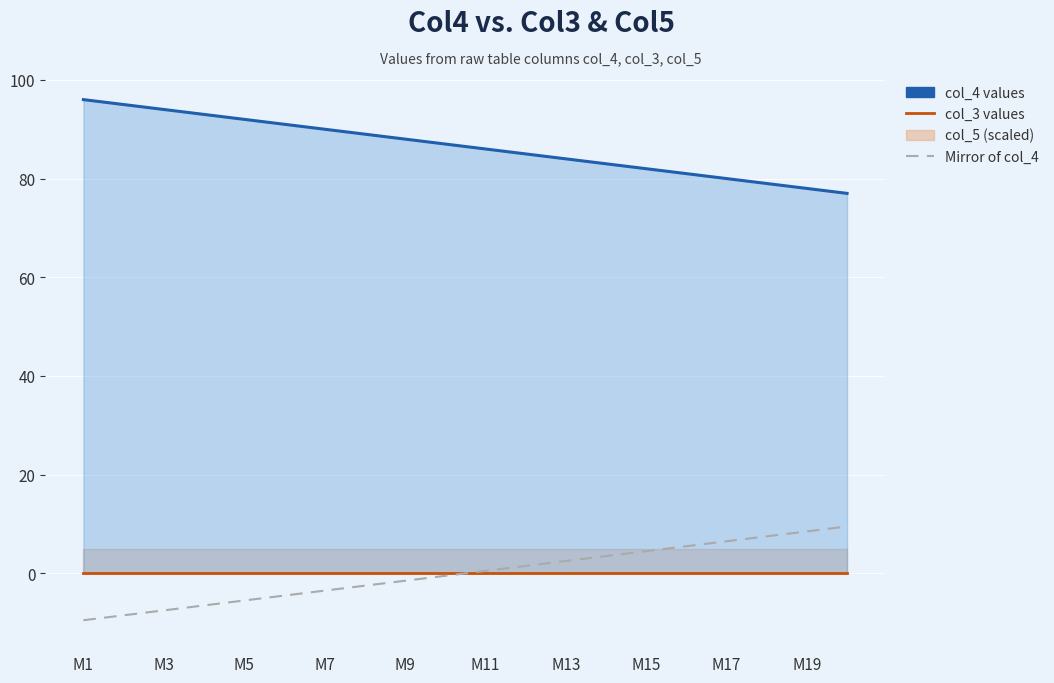

True or false: col_4 values has more than 2 points higher than both neighbors.

False